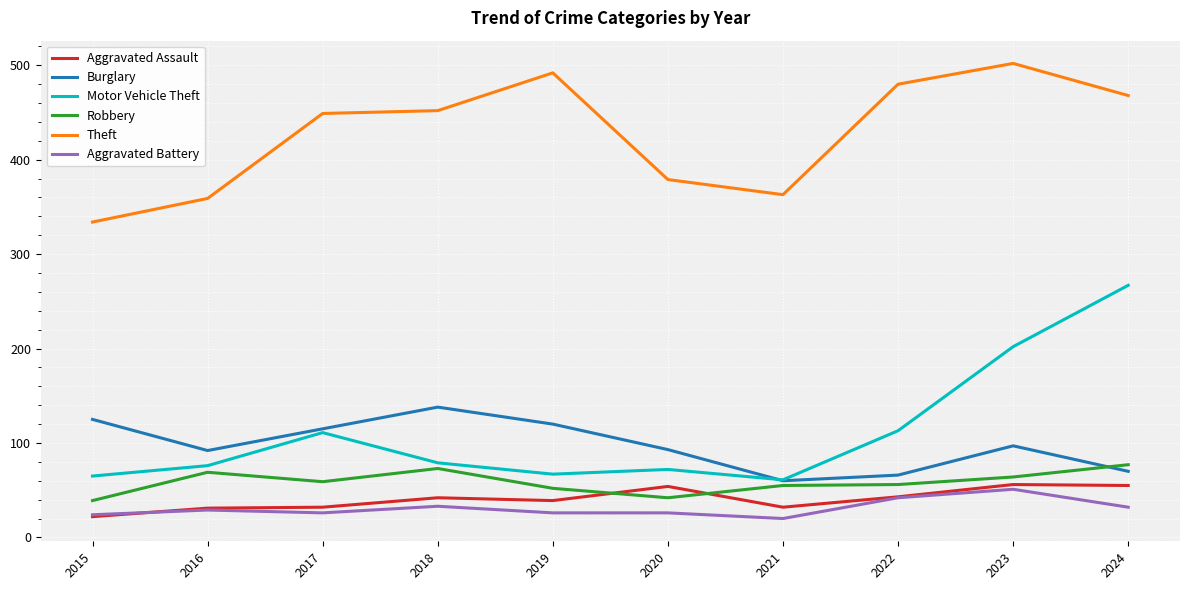

Read the Aggravated Battery value at 2021, to the nearest 10.

20